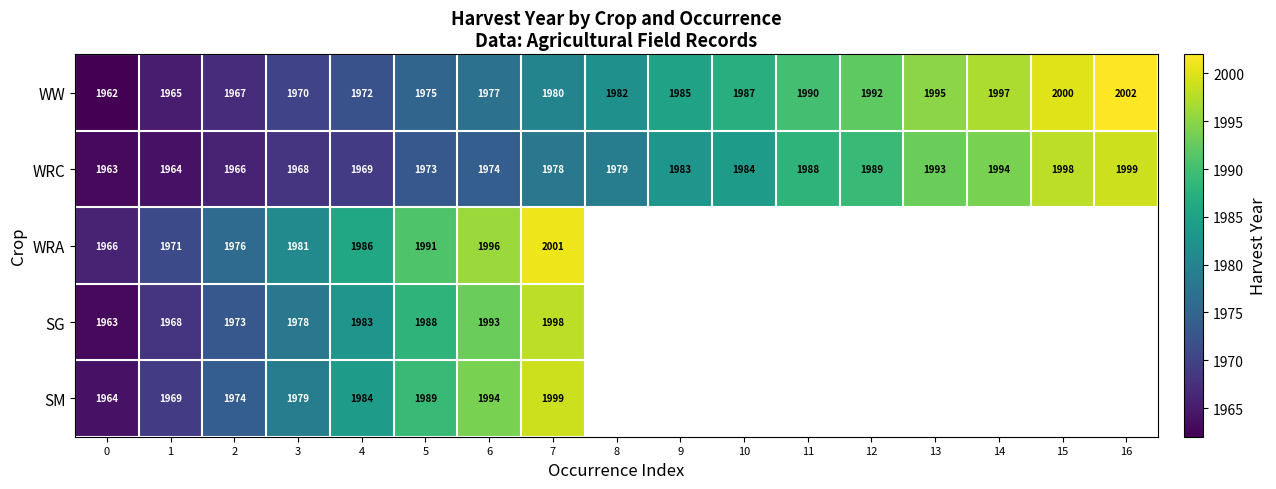

What value does the WRC series have at 10?

1984